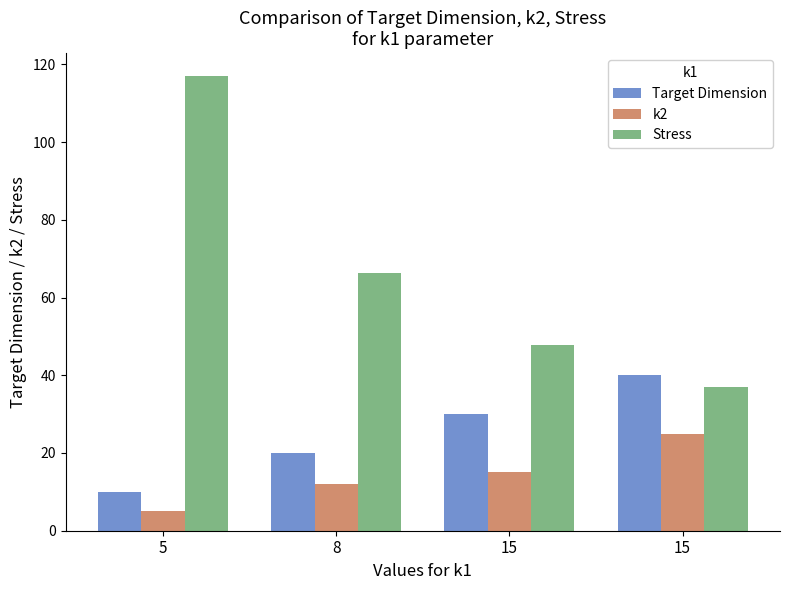

What is the value of the Stress bar at the 3rd from the left?

47.7